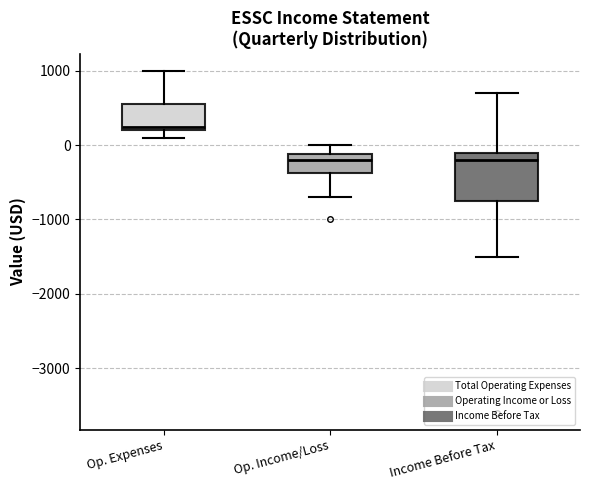

Reading left to right, read every box against the y-axis: the position of its median line, the range the box covers, and the ends of its whiskers. The values are not printed on the chart, so give them approximately, as read against the axis.

Op. Expenses: median 300, box 200 to 600, whiskers 100 to 1000
Op. Income/Loss: median -200, box -400 to -100, whiskers -700 to 0
Income Before Tax: median -200, box -700 to -100, whiskers -1500 to 700